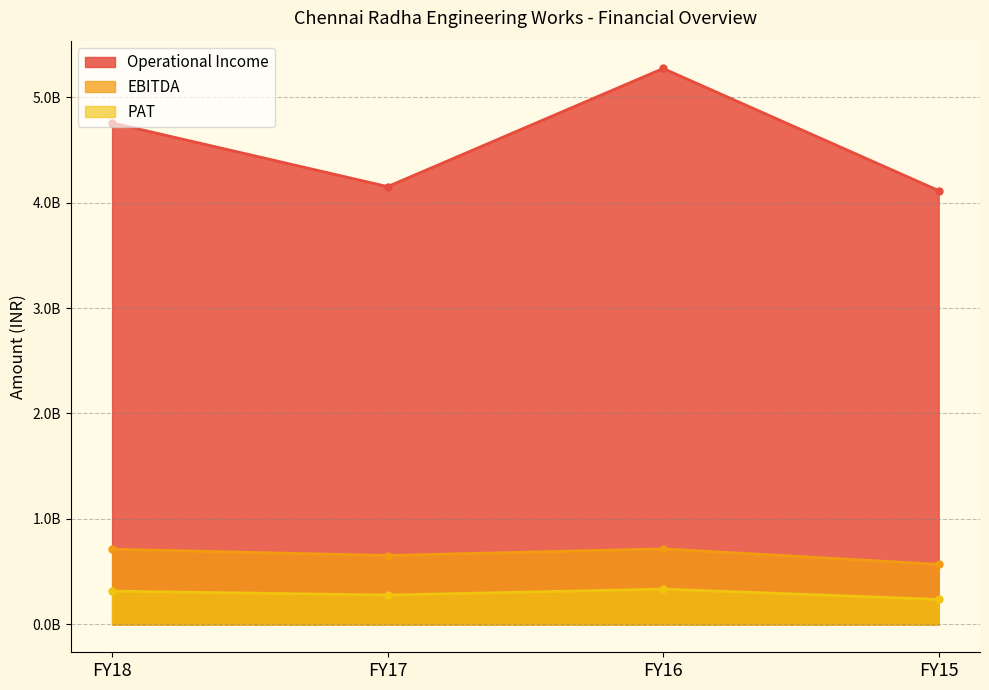

True or false: PAT and EBITDA intersect in this chart.

False